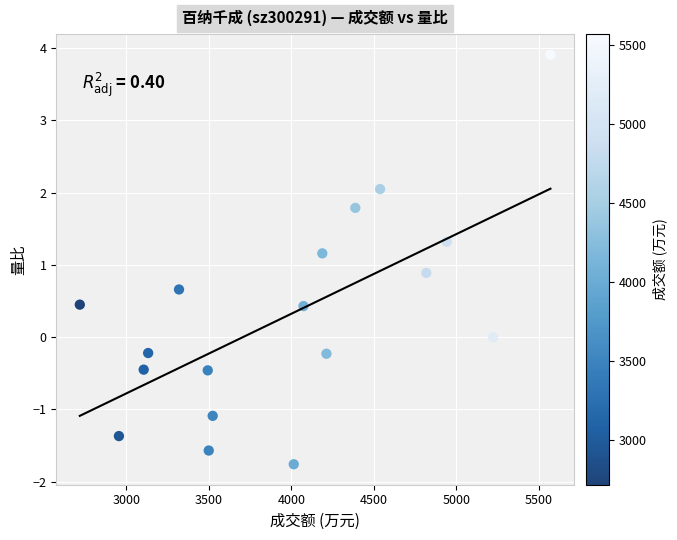

What is the range of X values (max minus min)?

2851.0